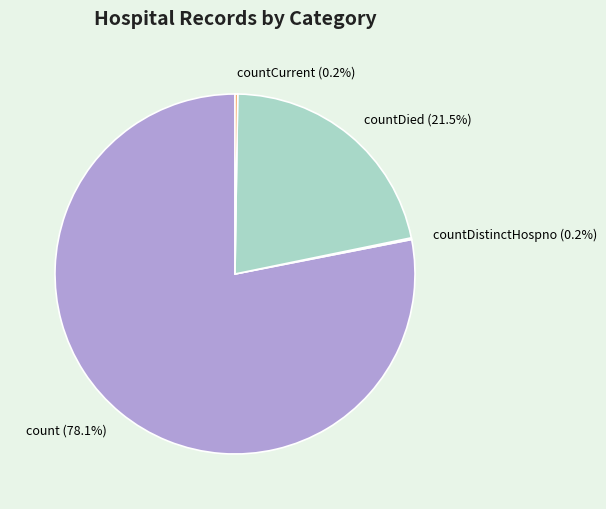

Which slice is the largest?

count